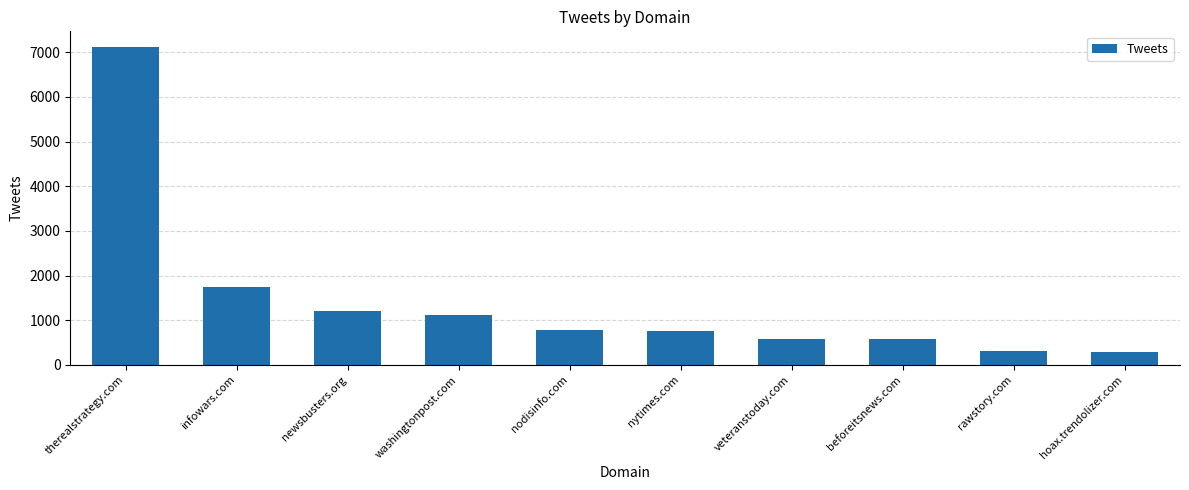

At which label is the value closest to 3706?

infowars.com